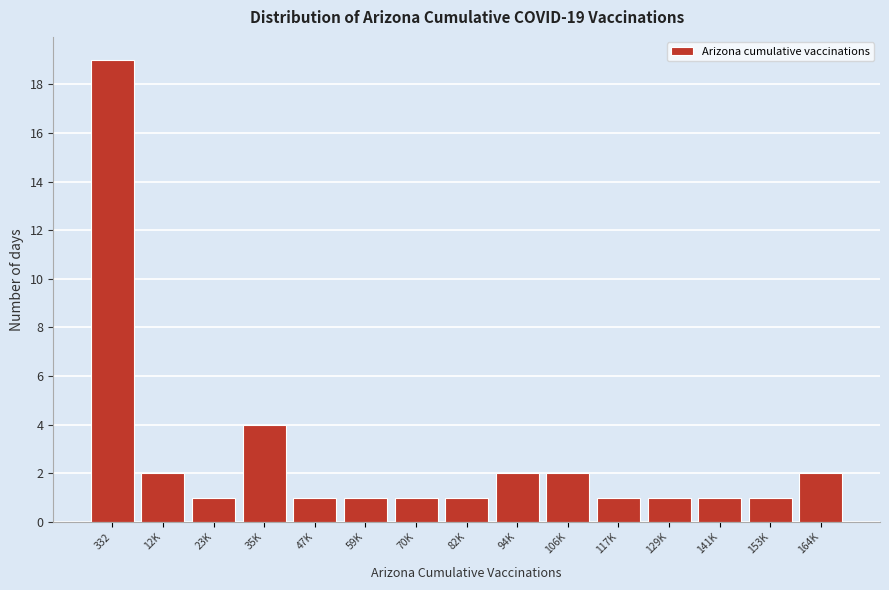

Reading right to left, transcribe all the data shown in this chart.

164K=2	153K=1	141K=1	129K=1	117K=1	106K=2	94K=2	82K=1	70K=1	59K=1	47K=1	35K=4	23K=1	12K=2	332=19